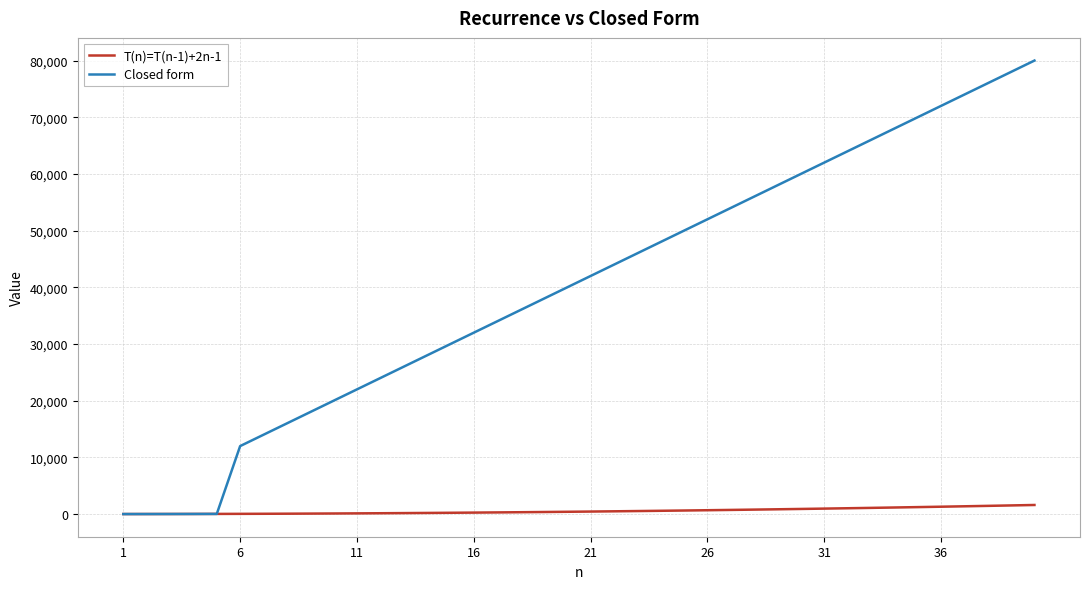

What is the maximum value for Closed form?

80000